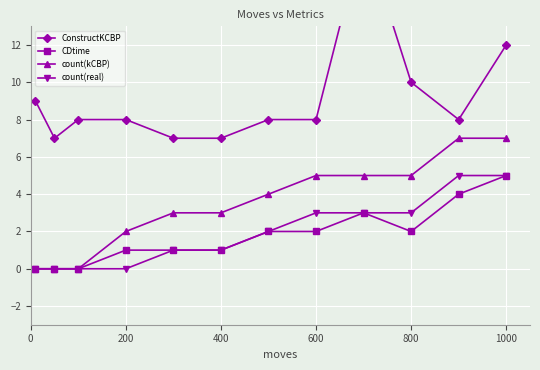

Is it true that count(real) equals 2 at 1000?

False